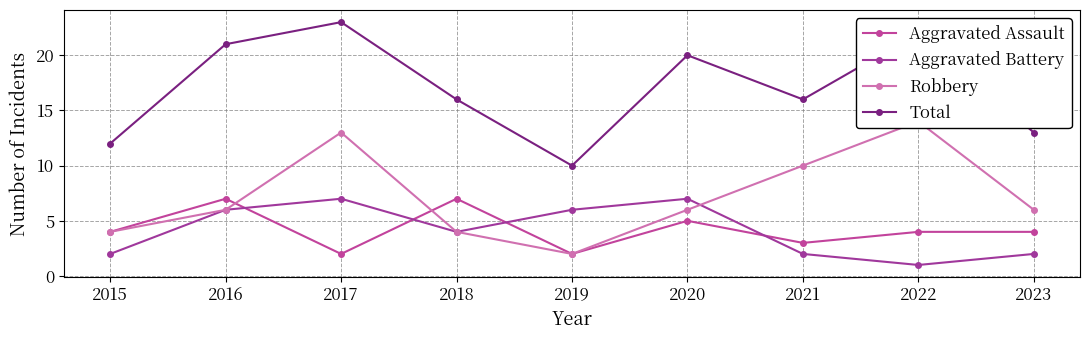

Is it true that Robbery equals 10 at 2021?

True